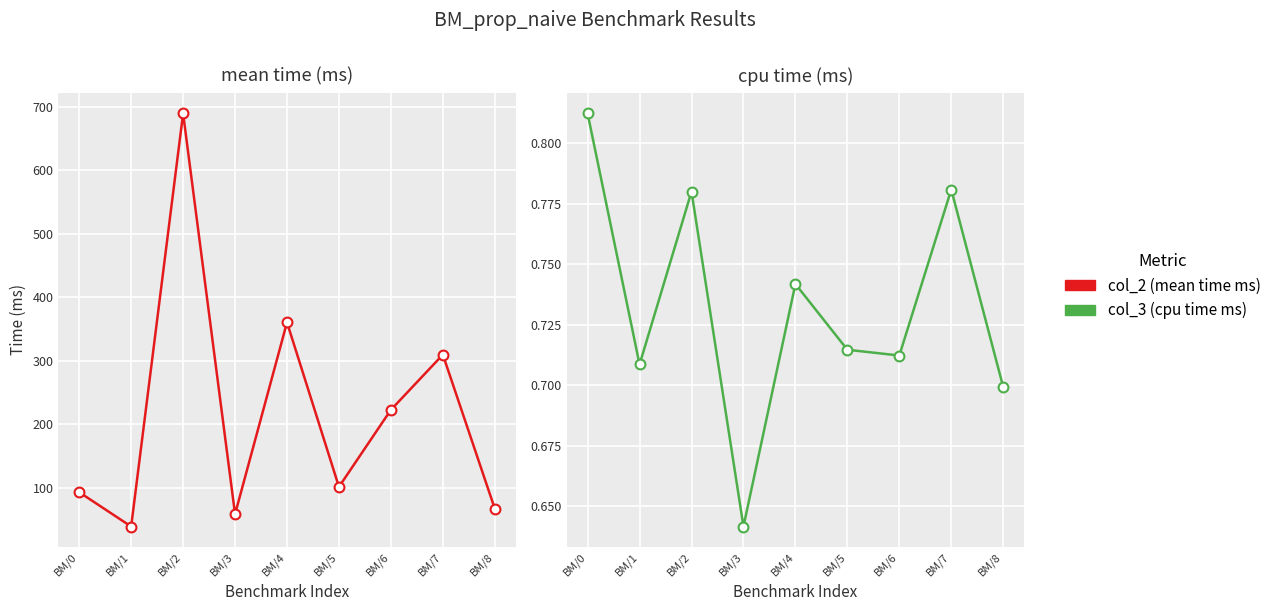

What is the total value across all series at BM/1?

39.6